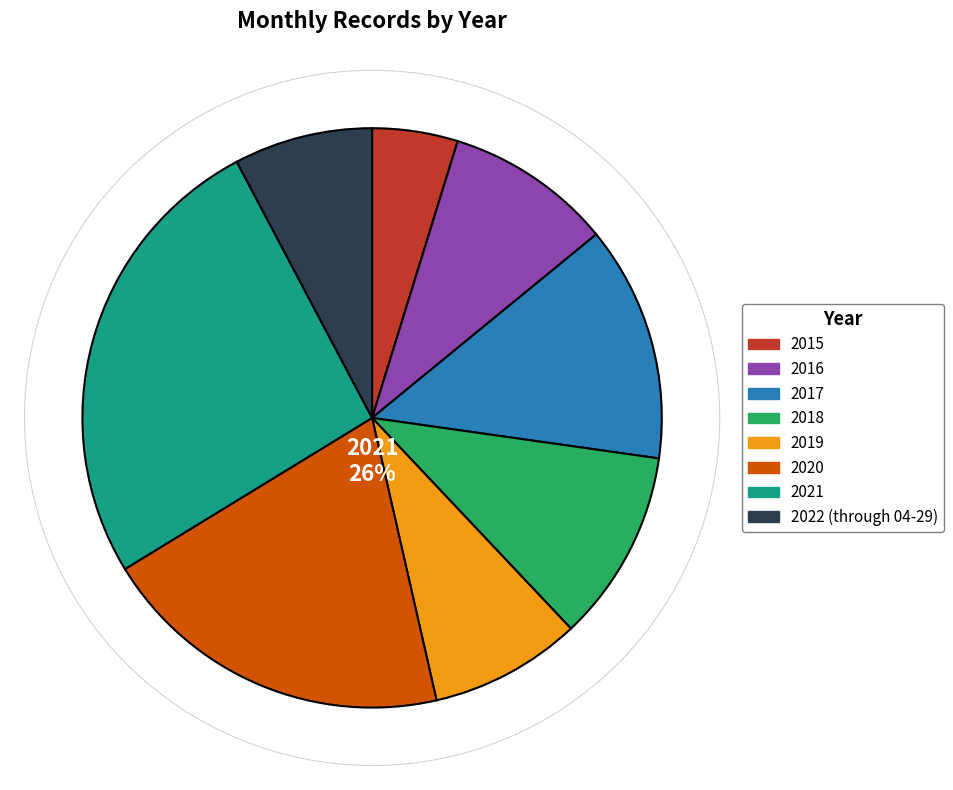

To the nearest percent, what percentage of the pie is 2021?

26%